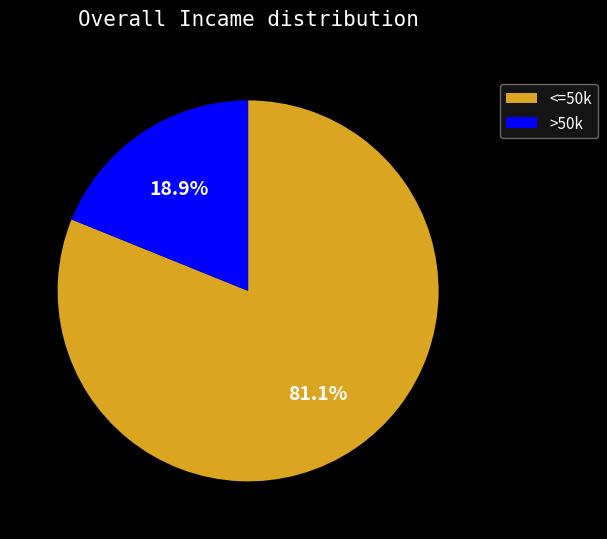

What portion of the pie excludes >50k?

81.1%